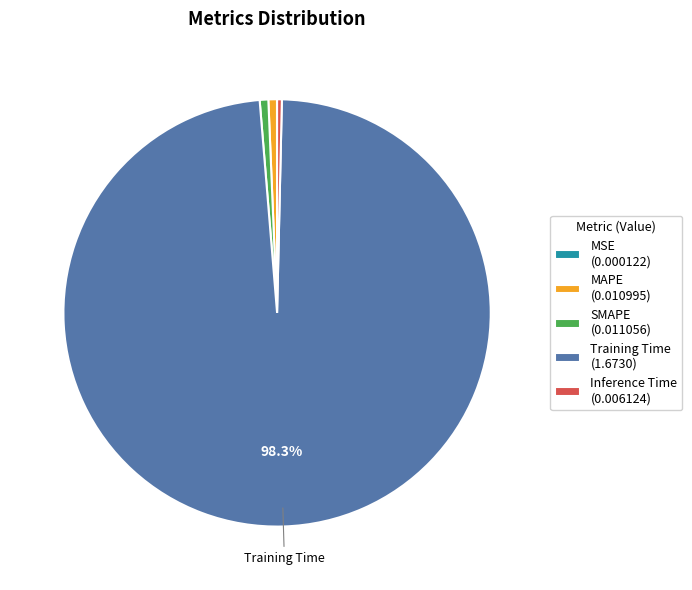

To the nearest percent, what is the difference between the largest and smallest slice percentages?

98%